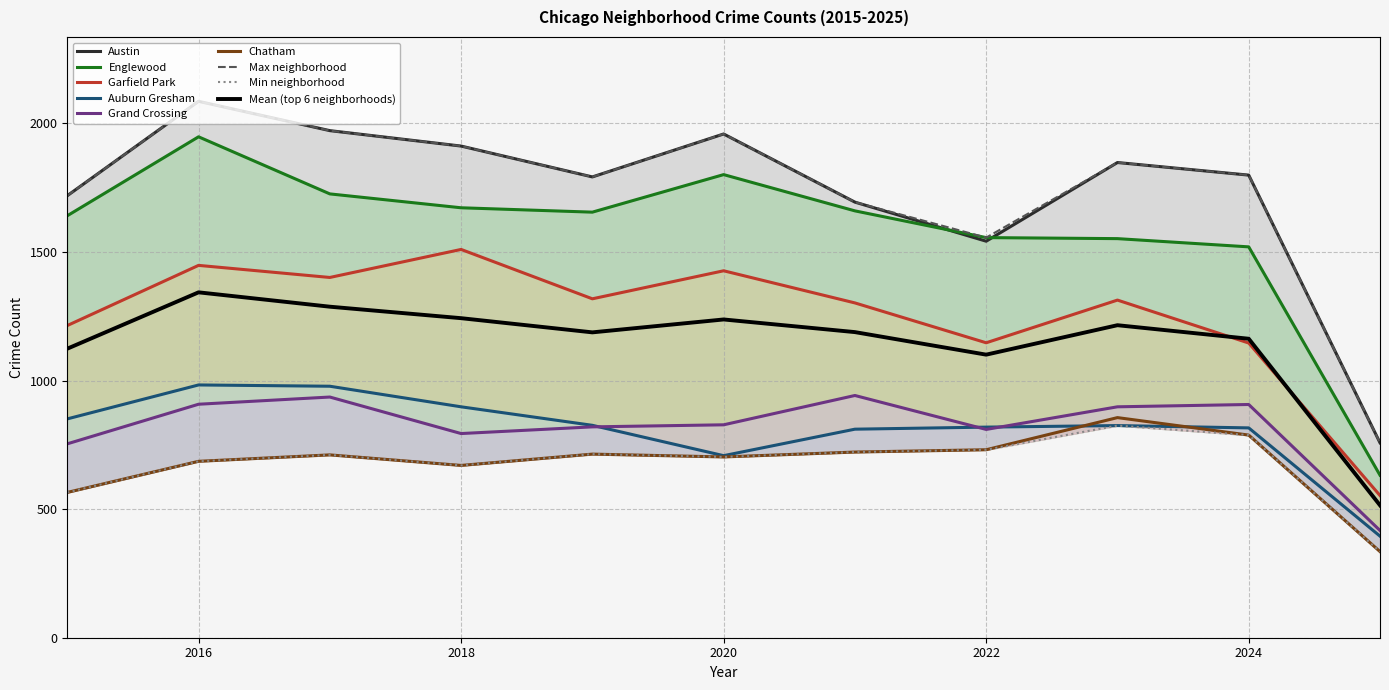

What is the lowest value of the Mean (top 6 neighborhoods) series?

515.0